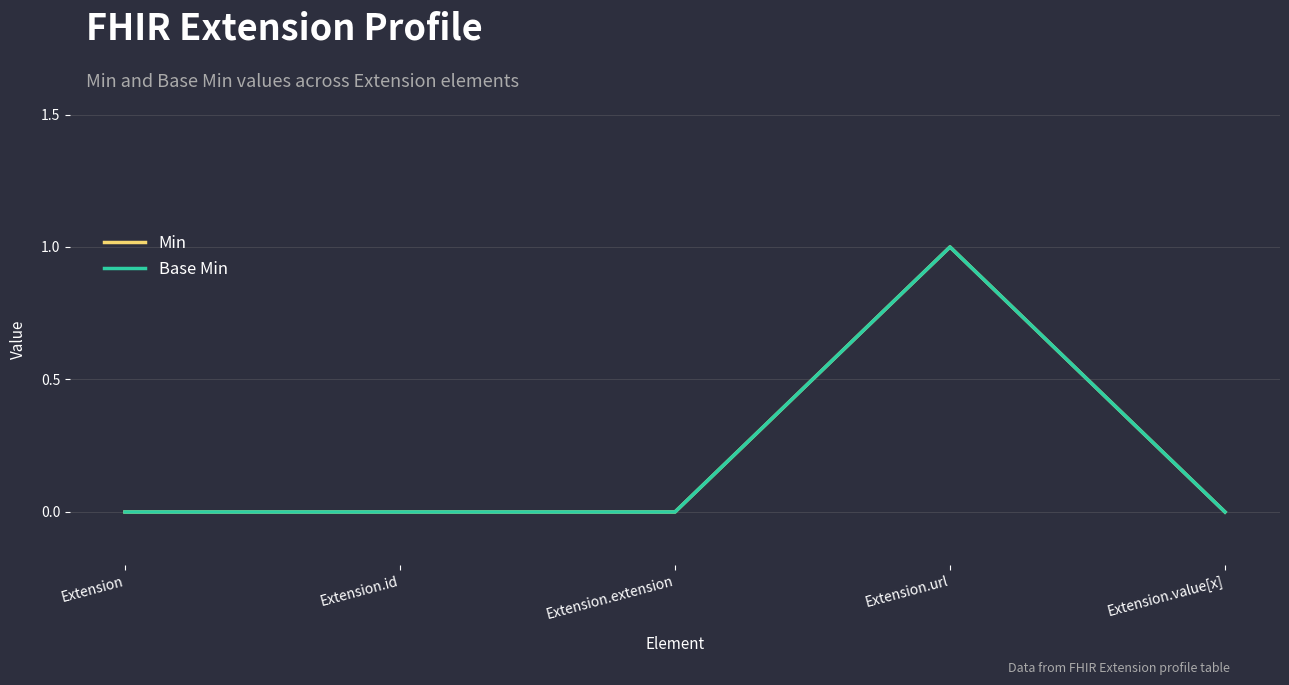

Does the chart have visible grid lines?

Yes